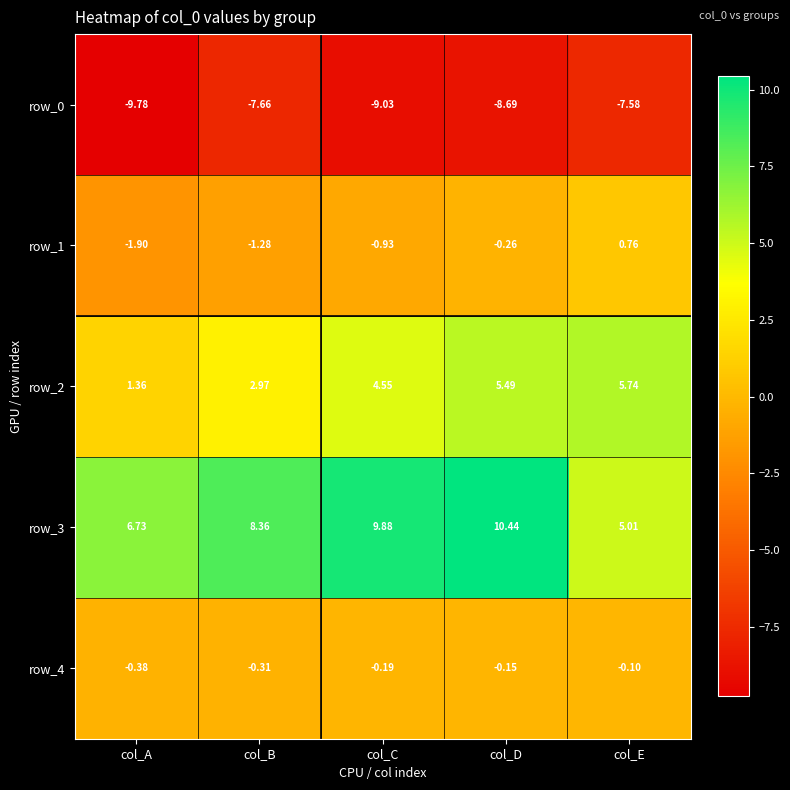

What is the approximate value of row_3 at col_A?

6.7